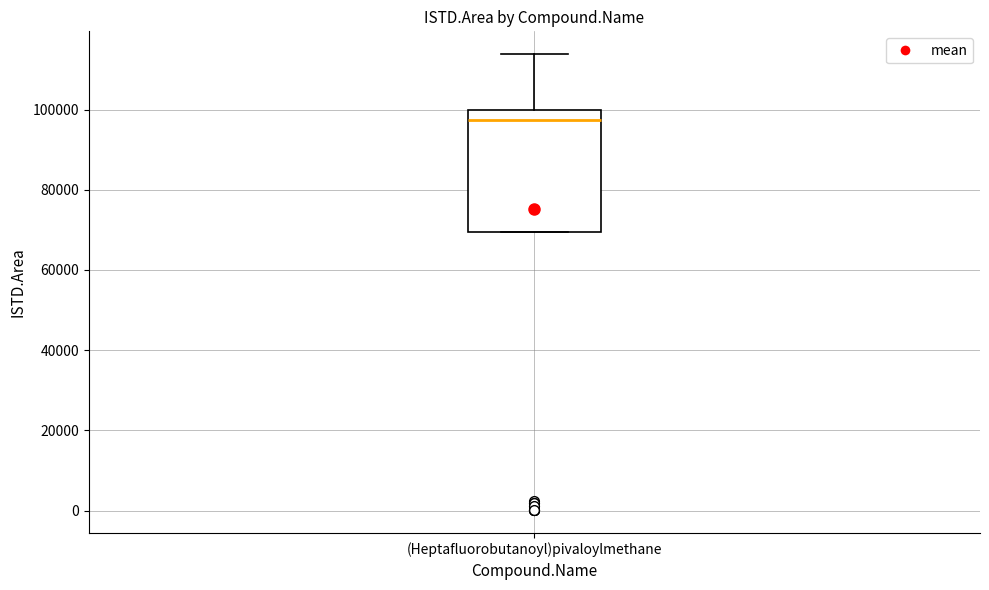

Where does the median line of the box for (Heptafluorobutanoyl)pivaloylmethane sit on the y-axis? The values are not printed on the chart, so give them approximately, as read against the axis.

98000